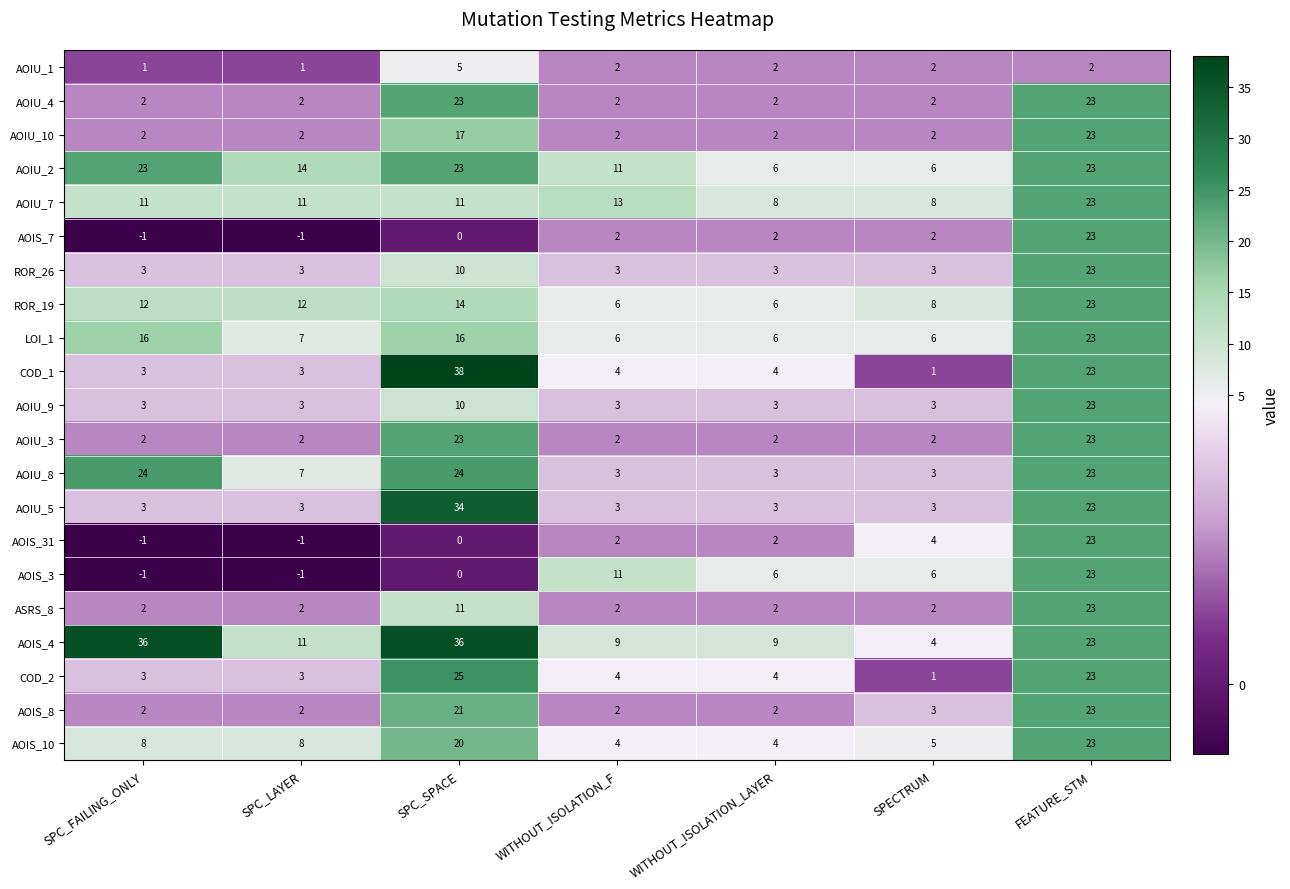

At which category is the sum across all series the highest?

FEATURE_STM